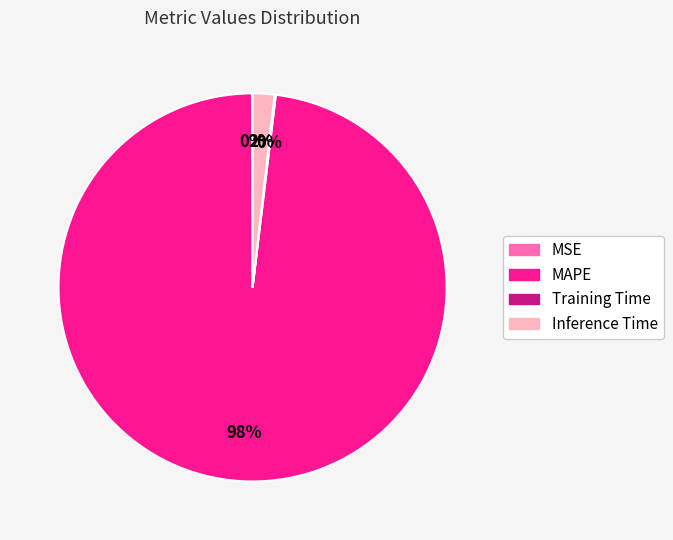

What is the largest slice in the pie chart?

MAPE